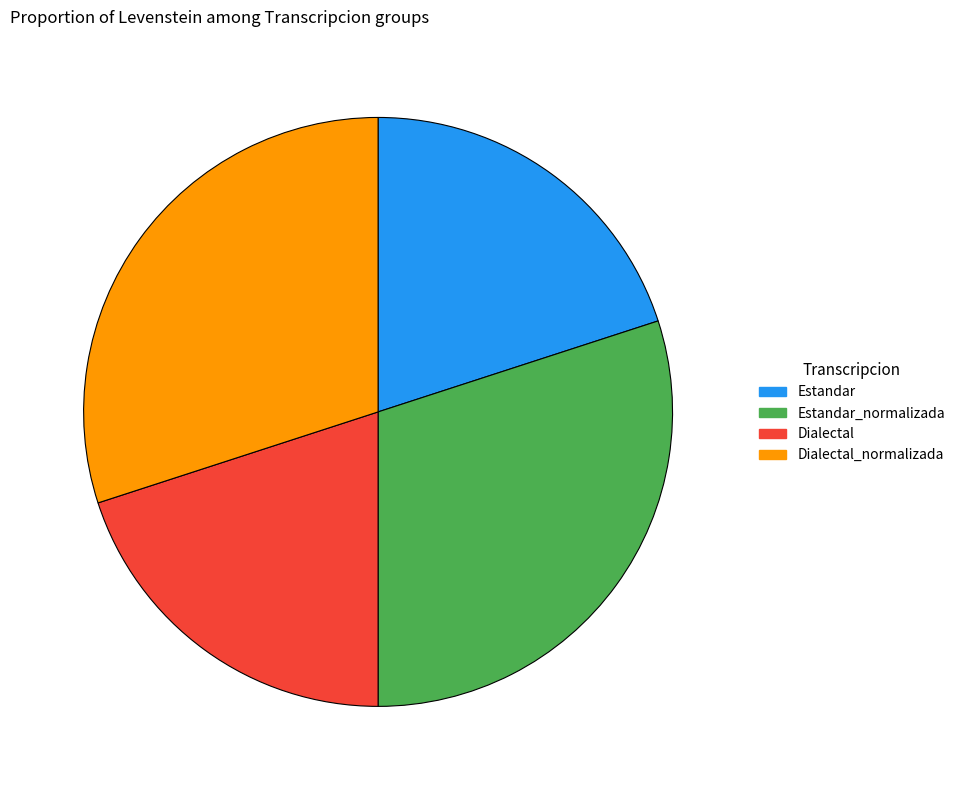

Is there any slice that represents more than half of the pie?

No